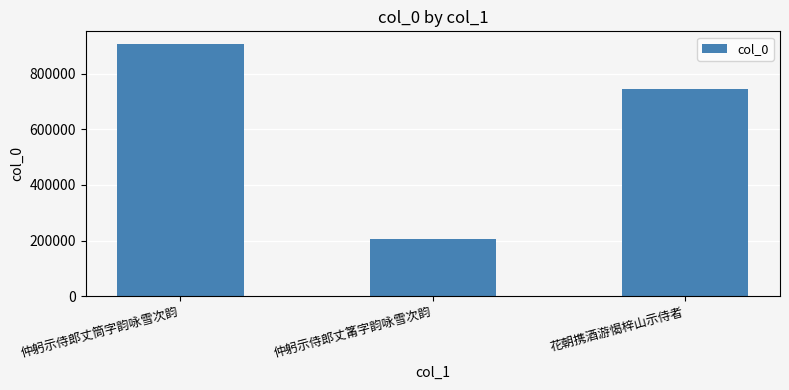

What is the sum of all values?

1858393